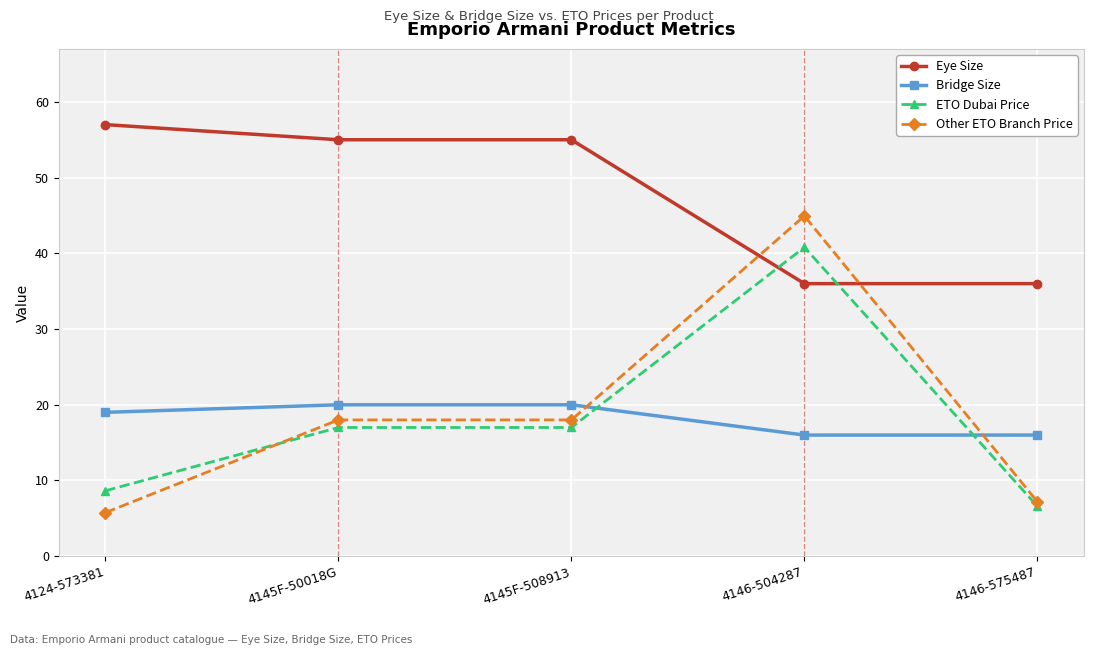

Which series has the largest total across all categories?

Eye Size